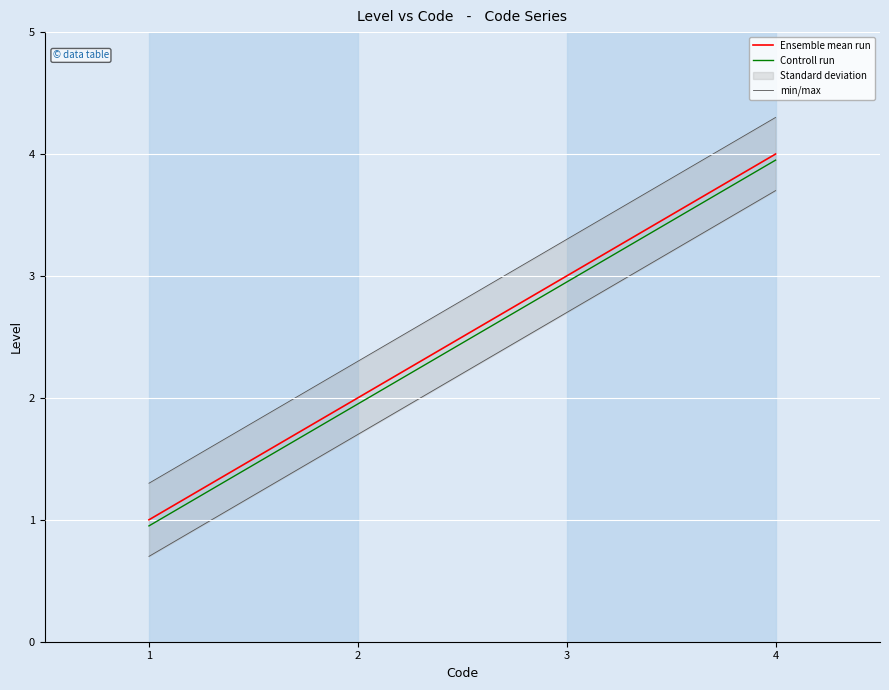

At which category is the sum across all series the highest?

4